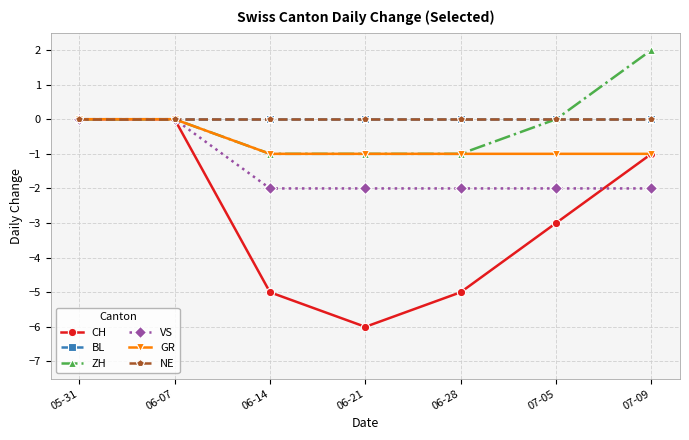

True or false: BL and NE cross at least once.

False